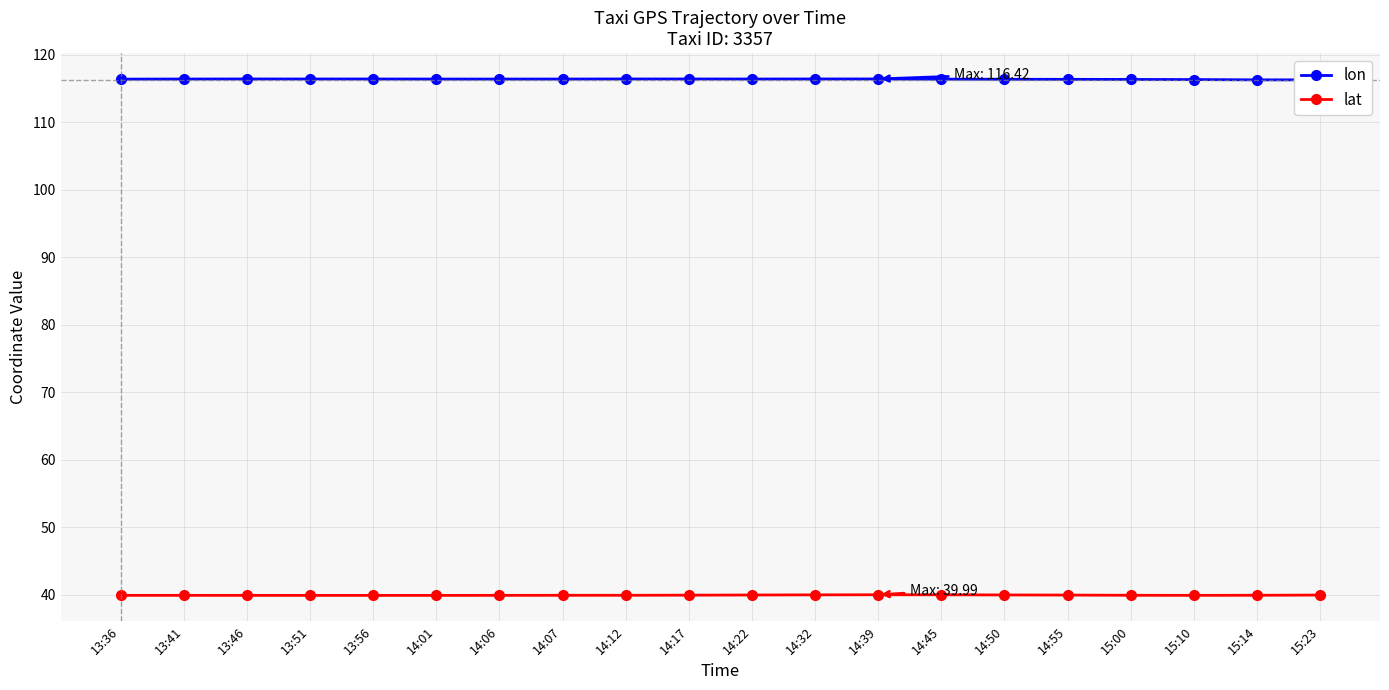

Is this an area chart (filled region under the line)?

No